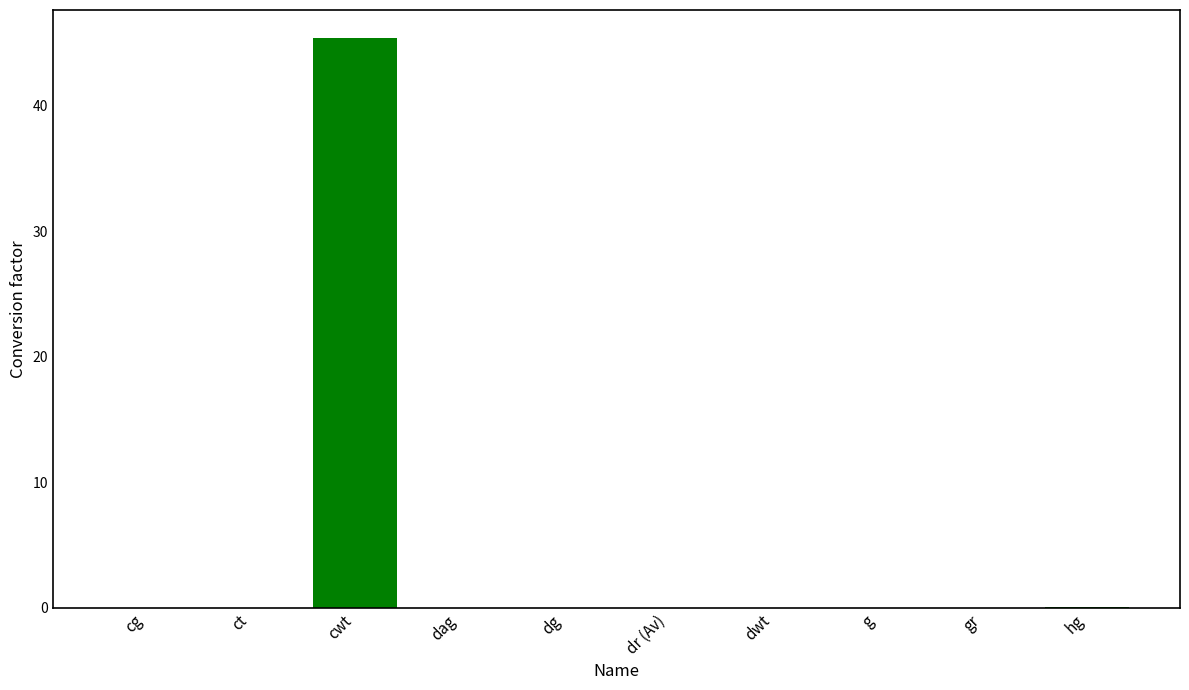

Are the bars grouped side by side (vs. stacked)?

No